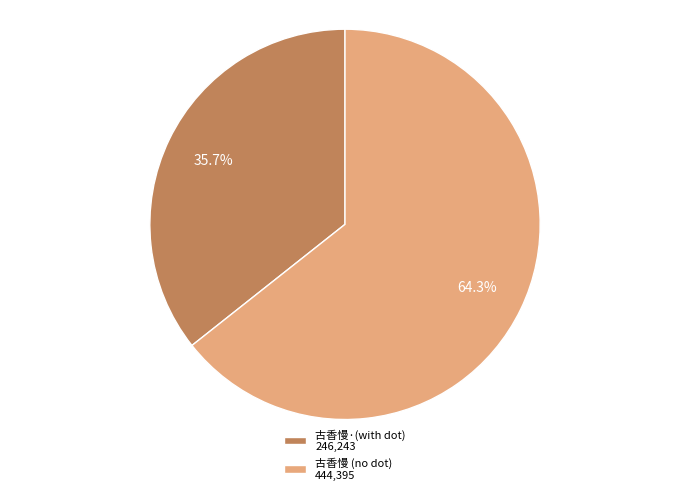

Which category accounts for the majority?

古香慢 (no dot) 444,395